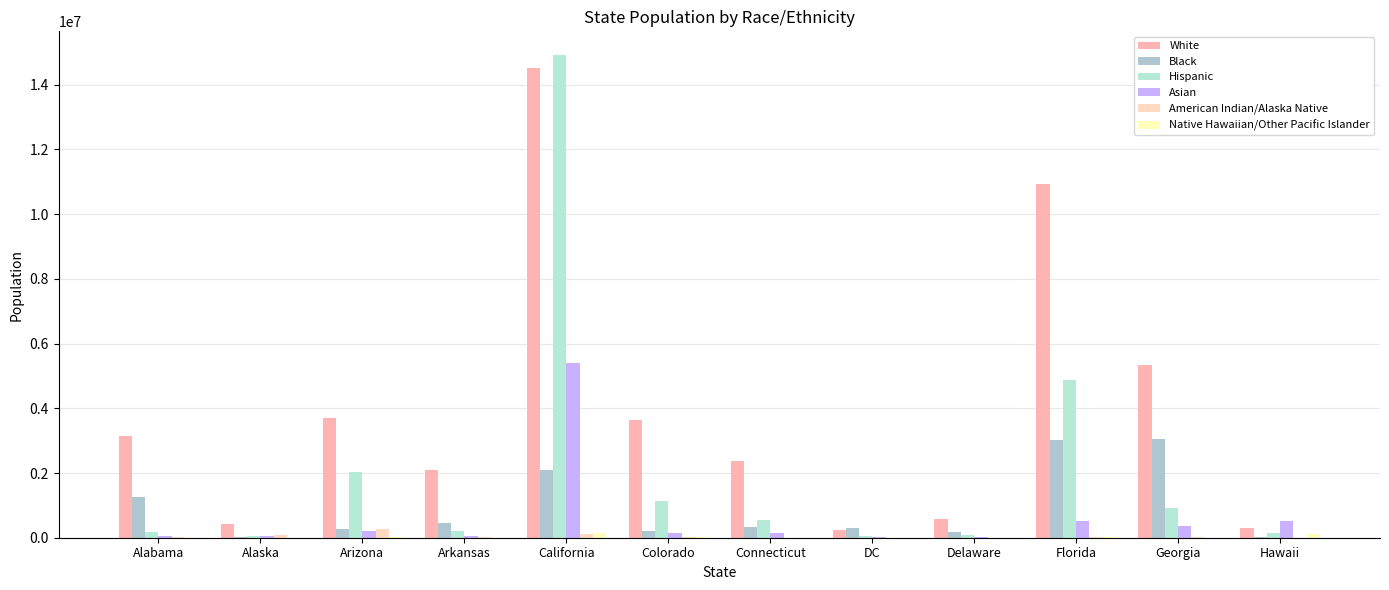

Is it true that White equals 225000 at DC?

True